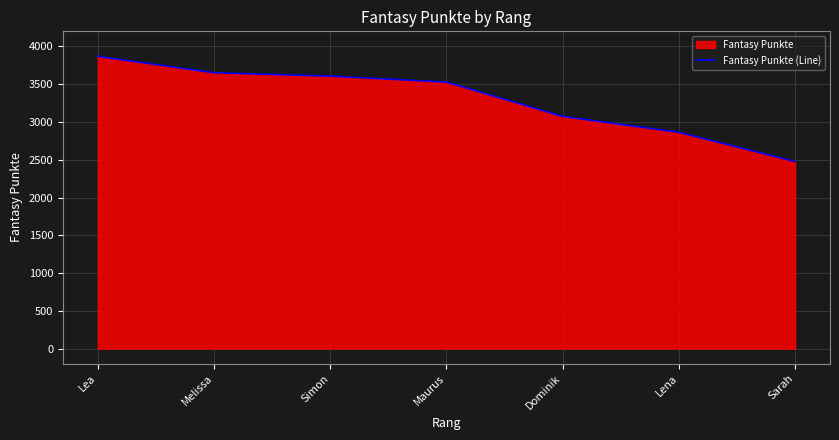

What is the greatest value displayed?

3869